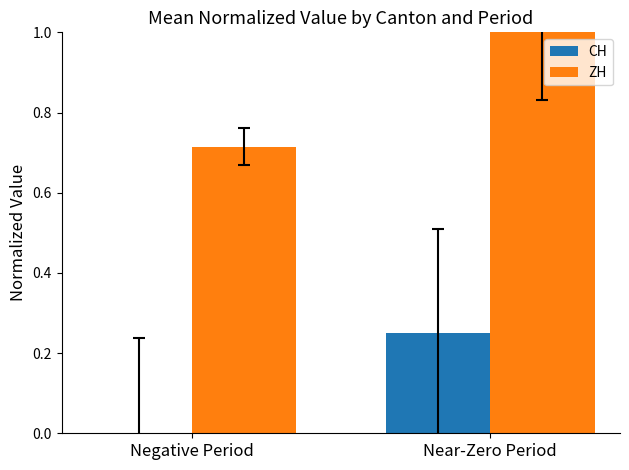

Is it true that ZH equals 0.6 at Near-Zero Period?

False